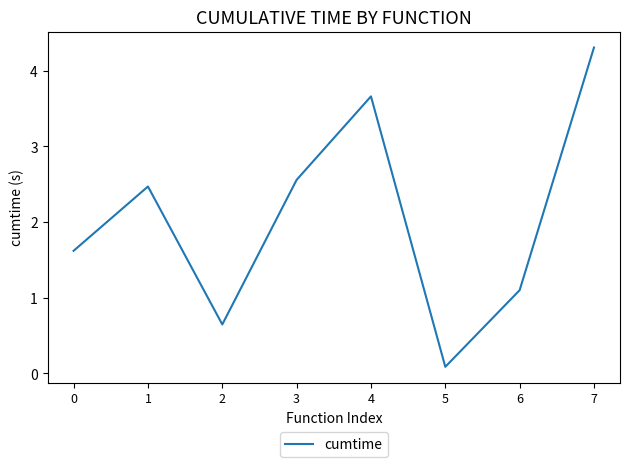

Reading right to left, what are all the values shown in this chart?

7=4.3	6=1.1	5=0.1	4=3.7	3=2.6	2=0.6	1=2.5	0=1.6